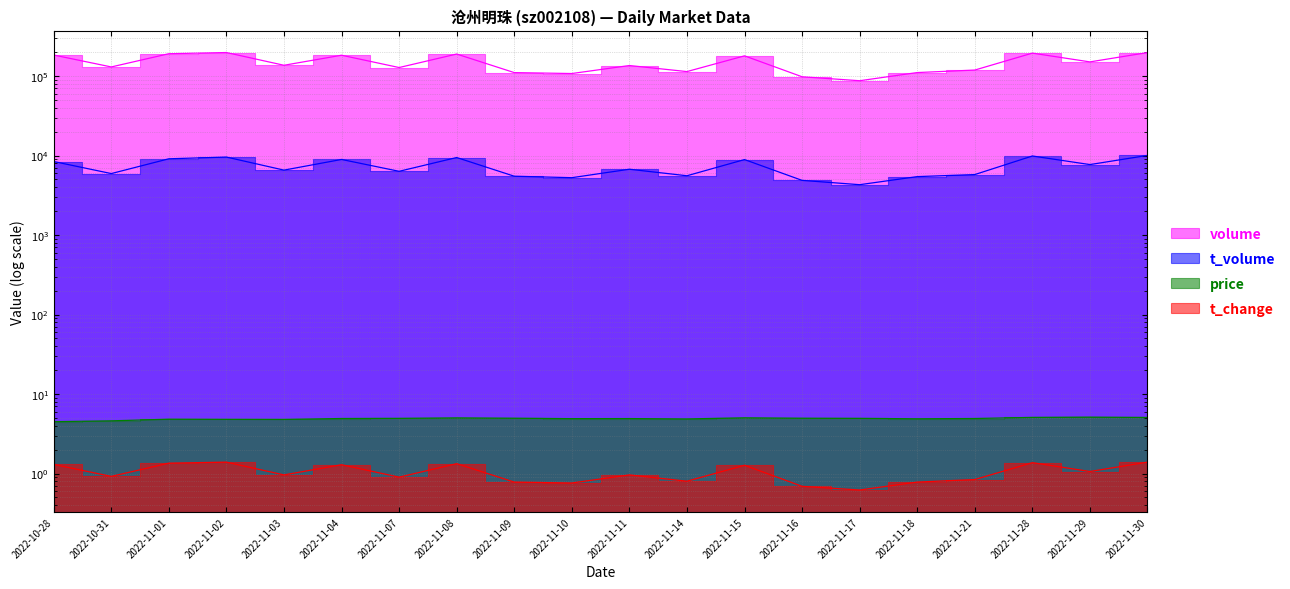

Which series has the widest spread of values?

volume